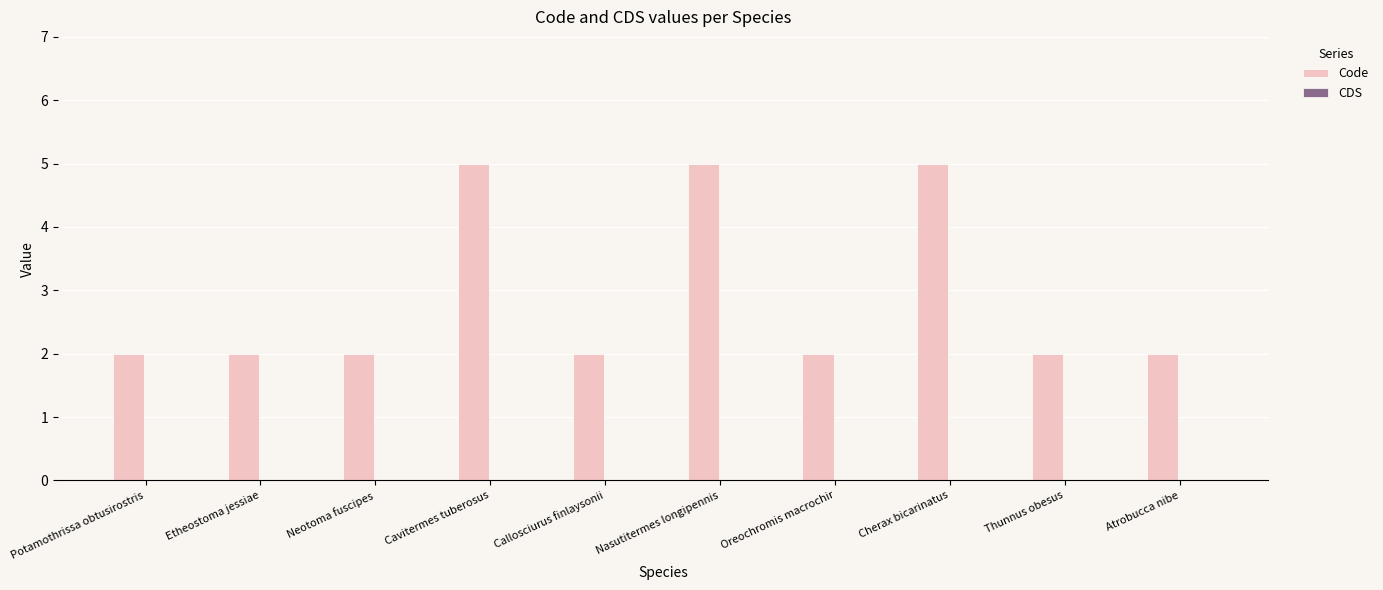

What is the greatest value displayed?

5